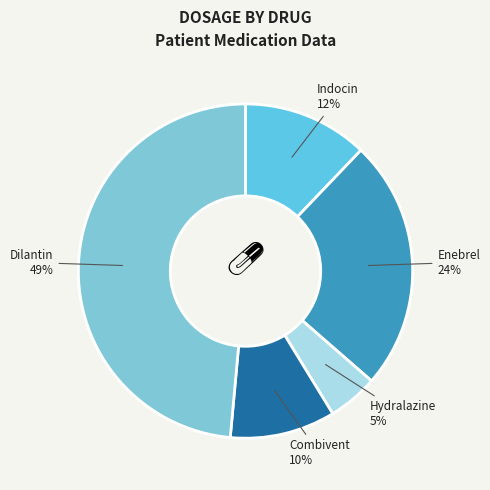

What is the smallest slice in the pie chart?

Hydralazine